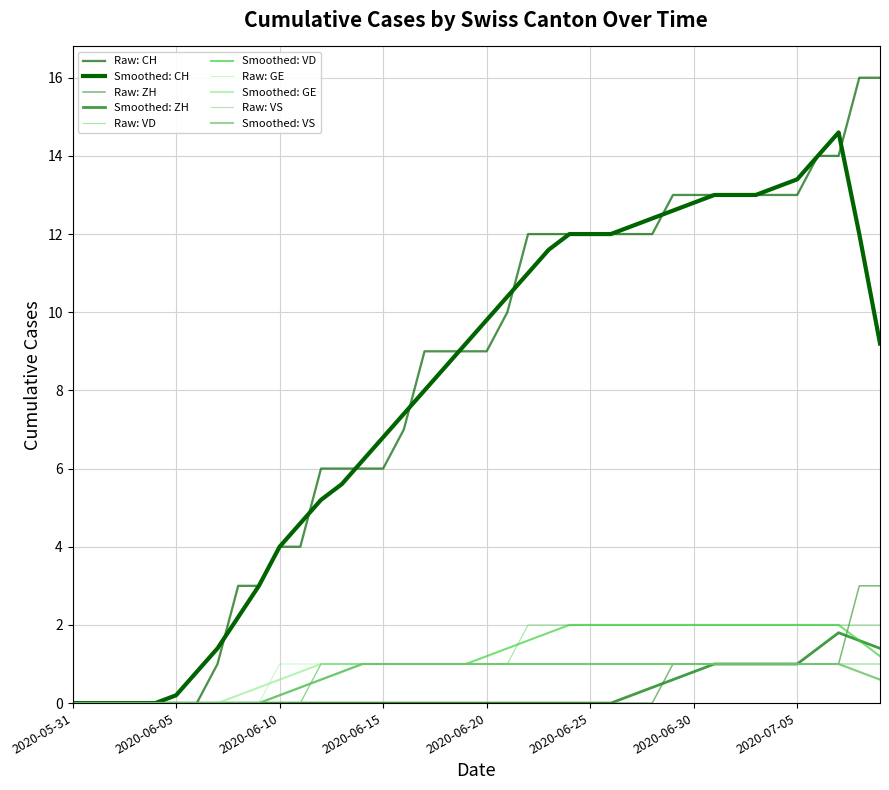

How many lines are shown in the chart?

10